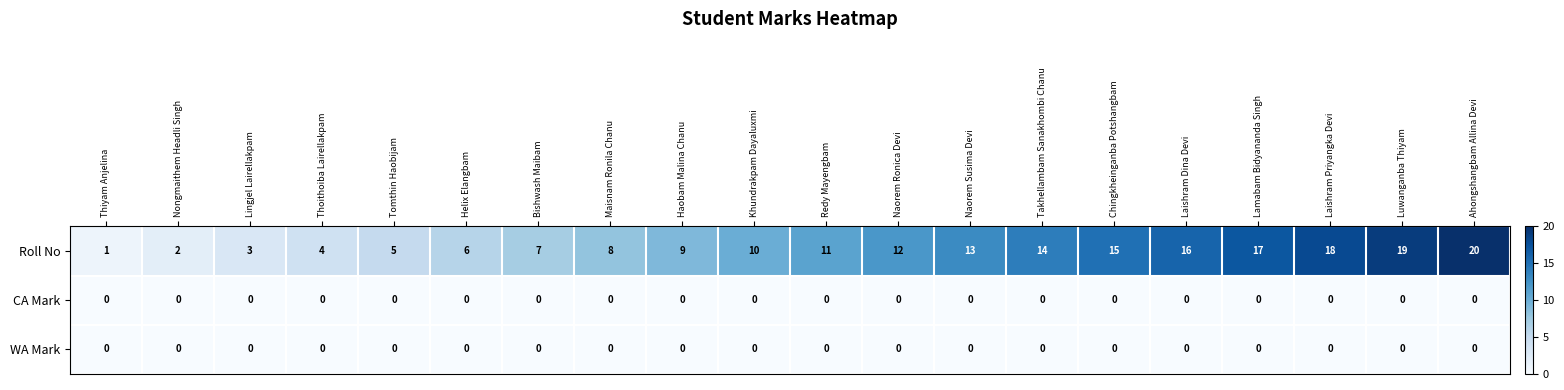

Is it true that WA Mark equals 0 at Nongmaithem Headli Singh?

True